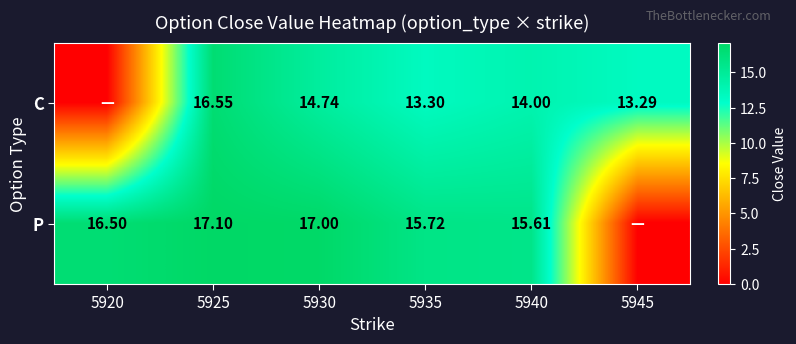

The value of C at 5945 is 13.3. True or false?

True